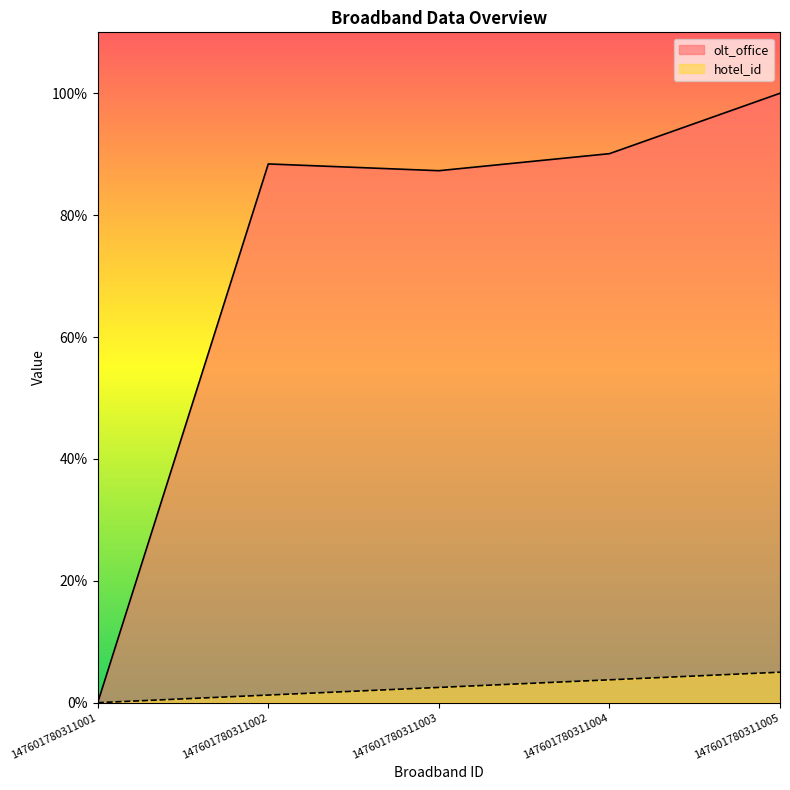

How many values exceed 0?

4